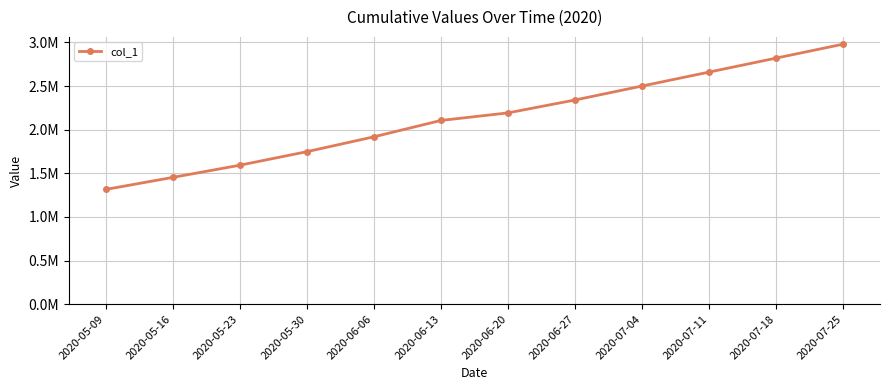

List the labels in order of value, smallest first.

2020-05-09, 2020-05-16, 2020-05-23, 2020-05-30, 2020-06-06, 2020-06-13, 2020-06-20, 2020-06-27, 2020-07-04, 2020-07-11, 2020-07-18, 2020-07-25